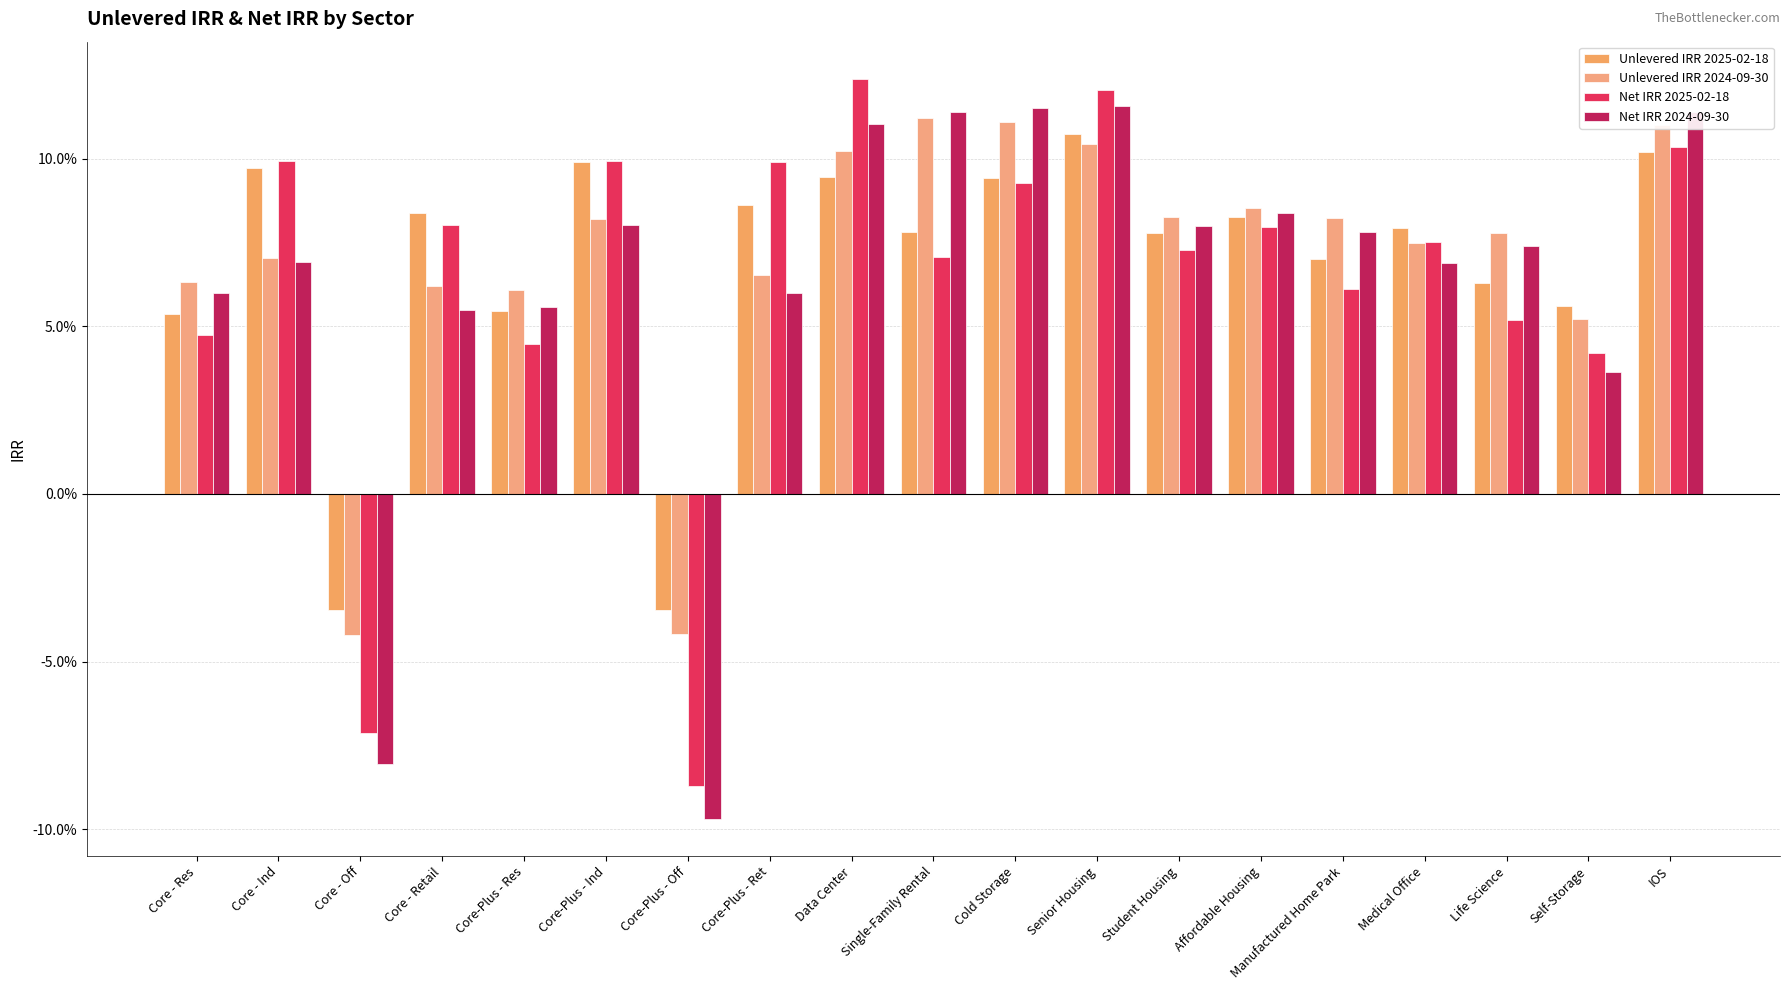

Are the bars grouped side by side (vs. stacked)?

Yes